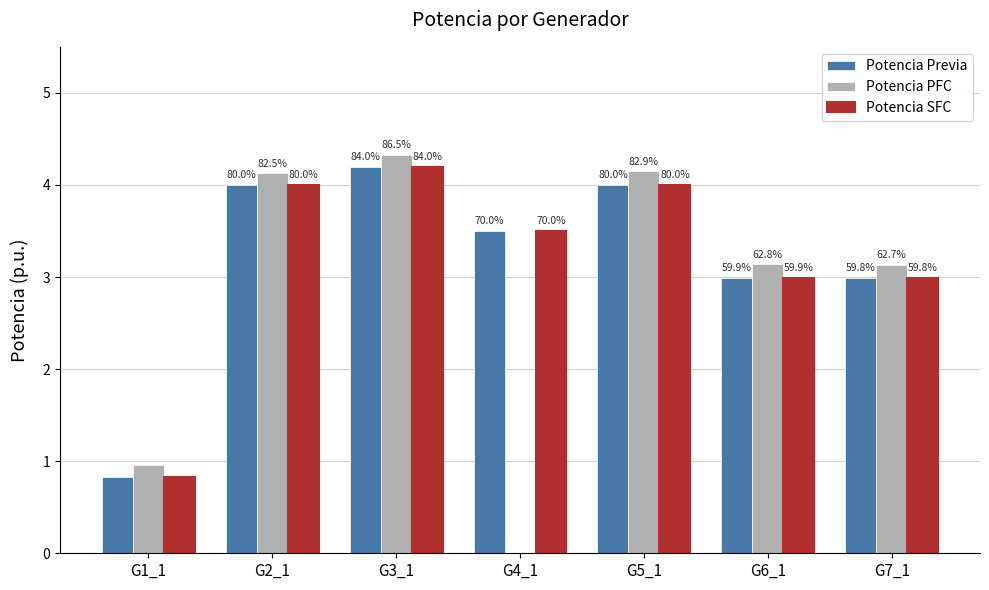

How many groups of bars are there?

7